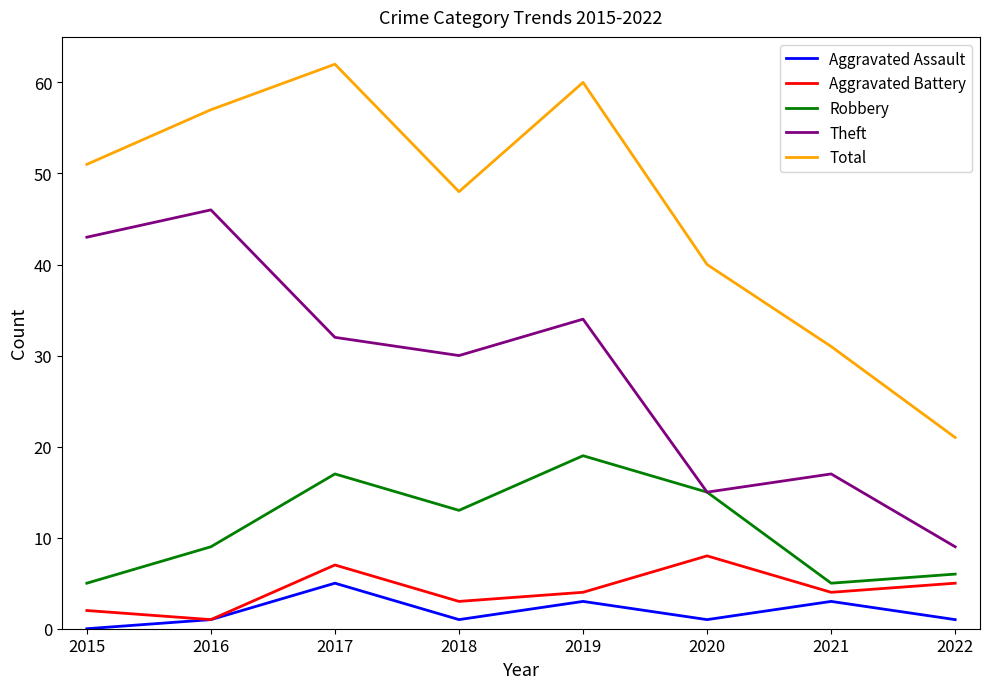

Is this an area chart (filled region under the line)?

No